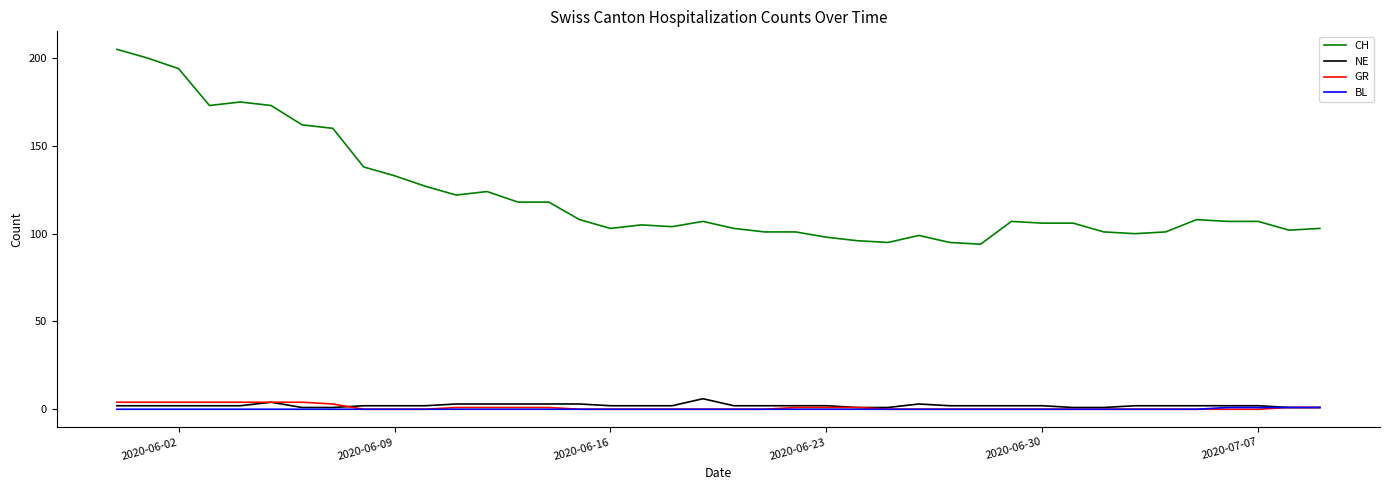

What is the greatest value displayed?

205